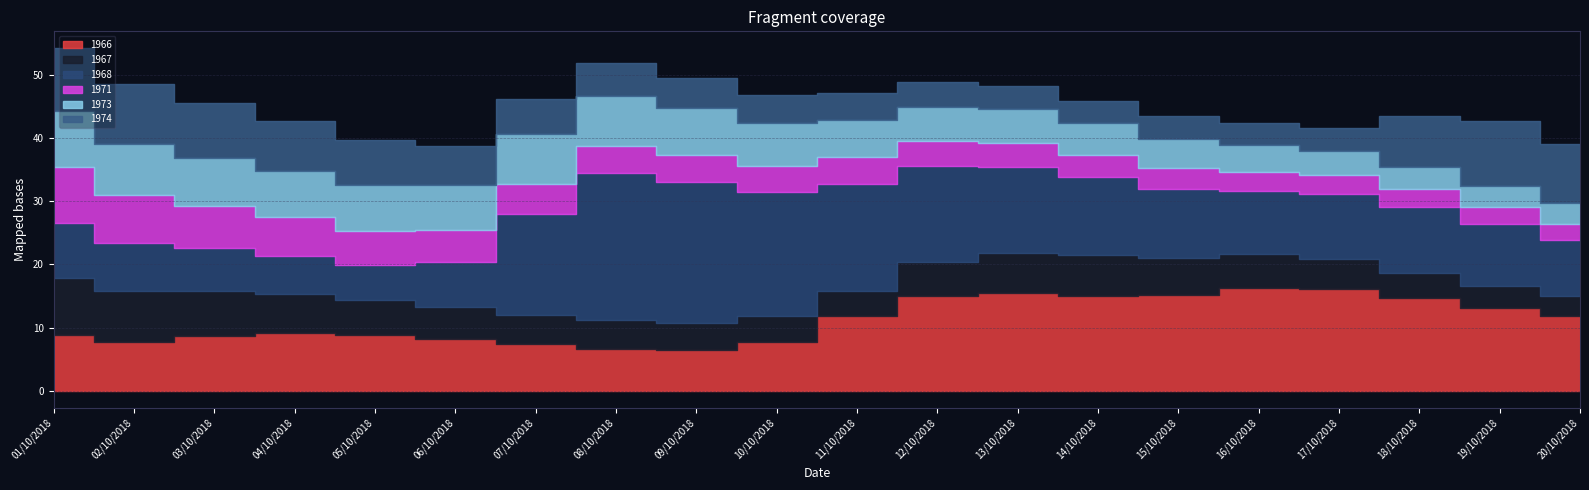

Which series ends up on top after the final intersection of 1973 and 1966?

1966